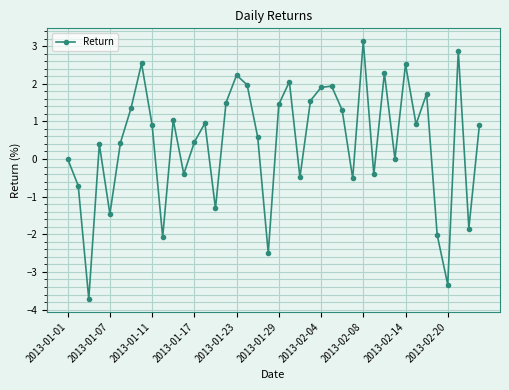

What is the value of the 36th point from the left?

-2.0